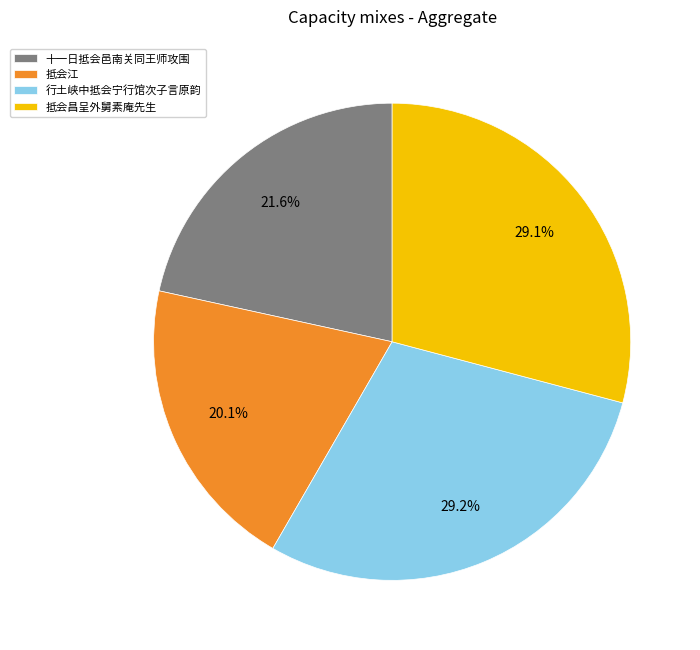

Is there a majority slice in this chart?

No